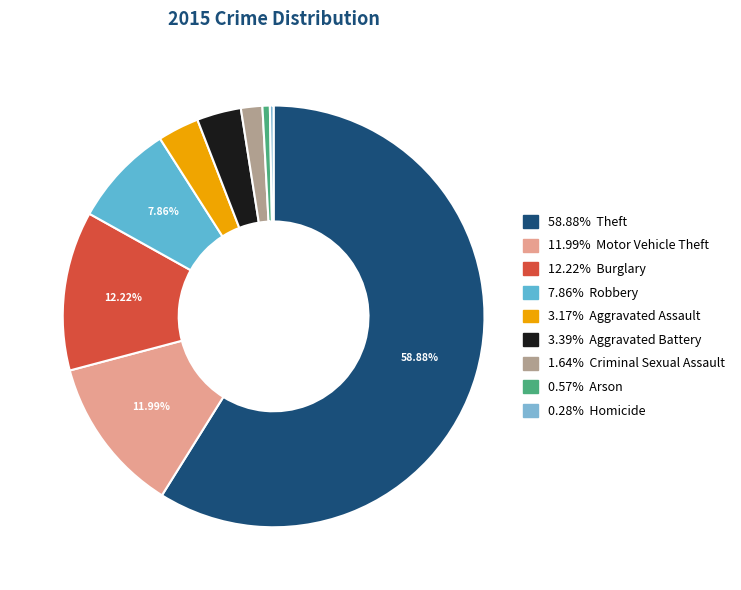

Which category has the biggest portion of the pie?

Theft